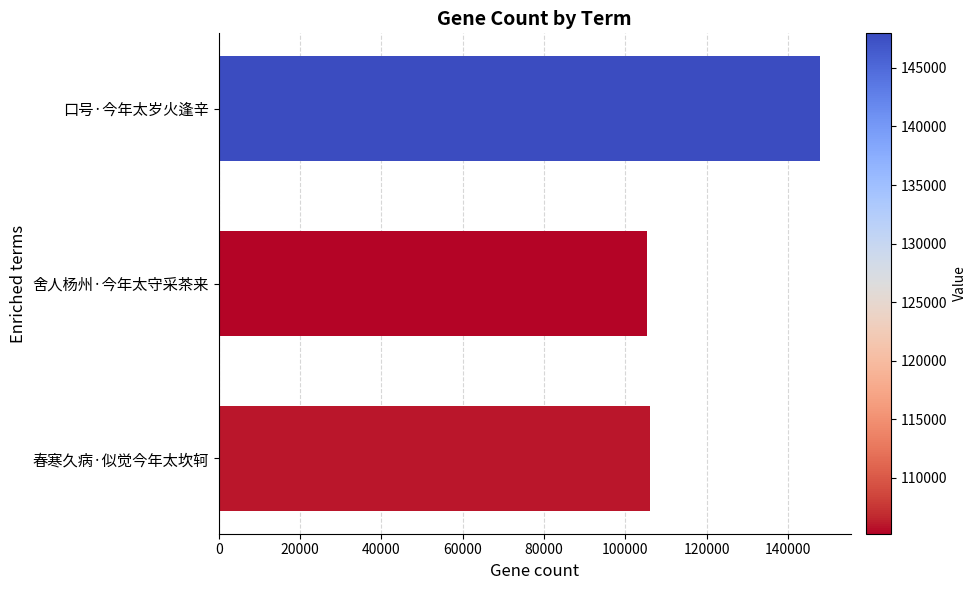

What is the difference between the maximum and minimum values?

42745